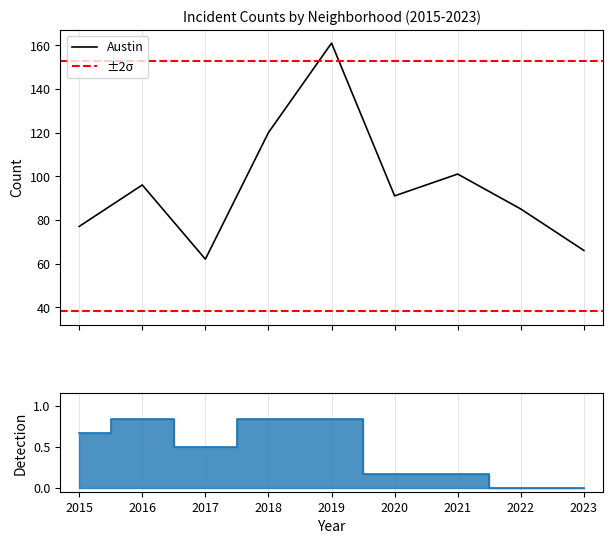

At how many categories does at least one series exceed 67?

9